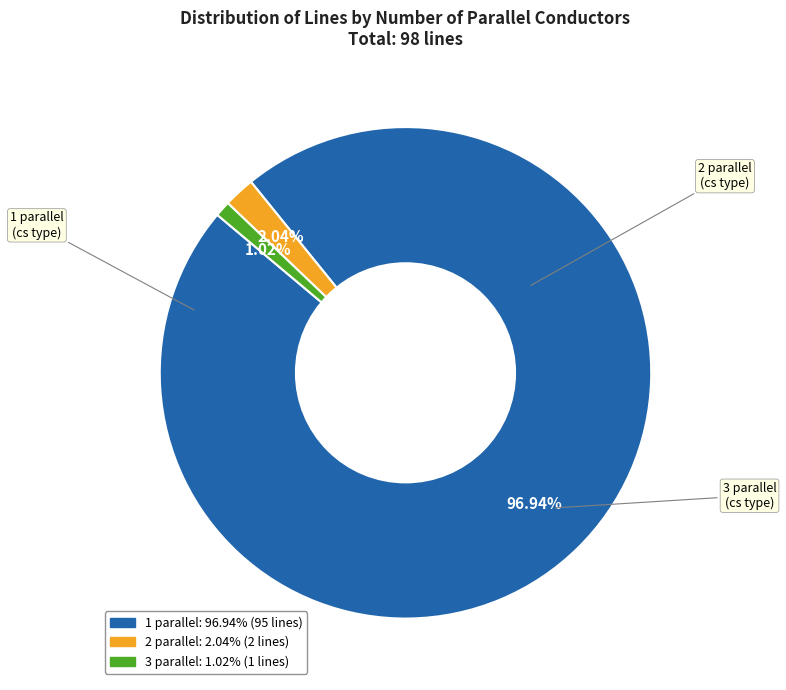

Which category has the smallest portion of the pie?

3 parallel